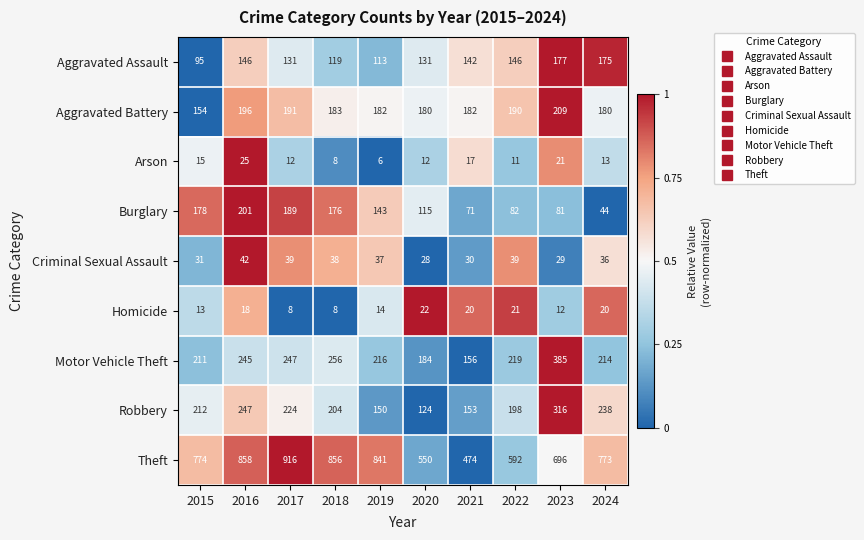

How many values in the Theft series are below 774?

5